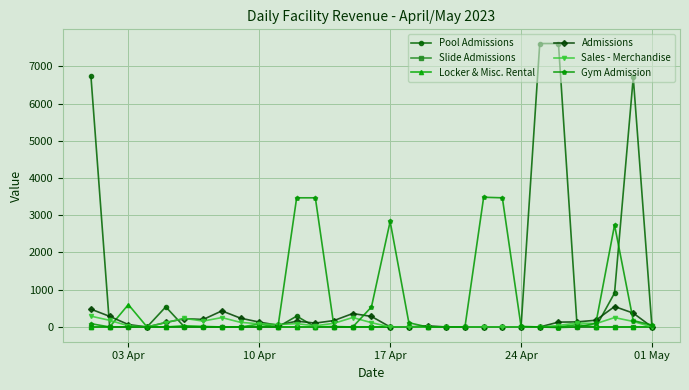

What is the highest value of the Admissions series?

549.0